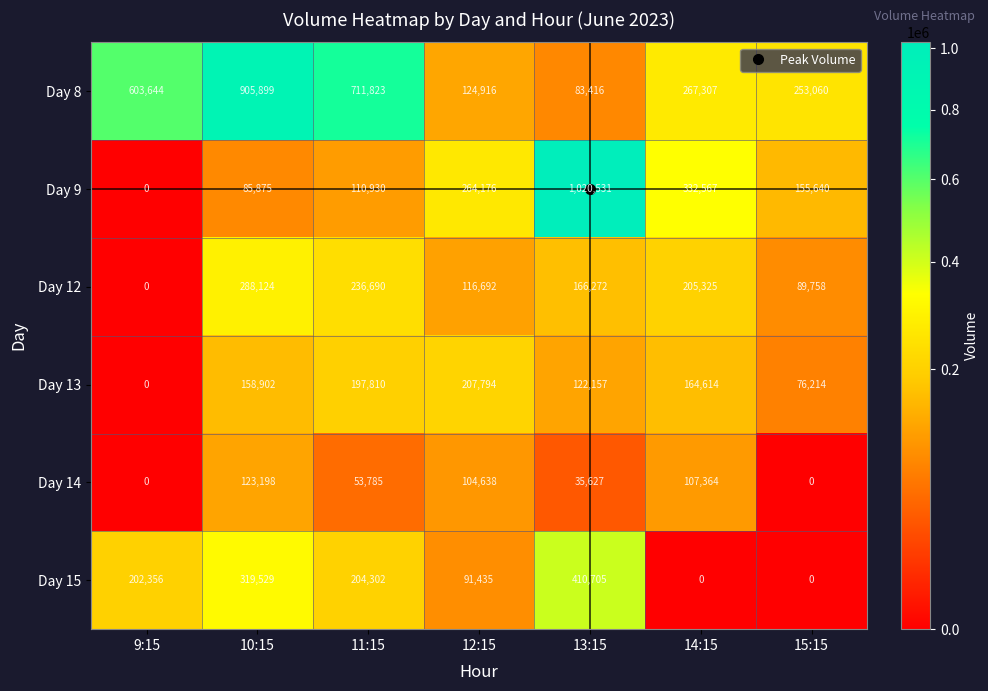

At 11:15, list the series in order from largest to smallest.

Day 8, Day 12, Day 15, Day 13, Day 9, Day 14